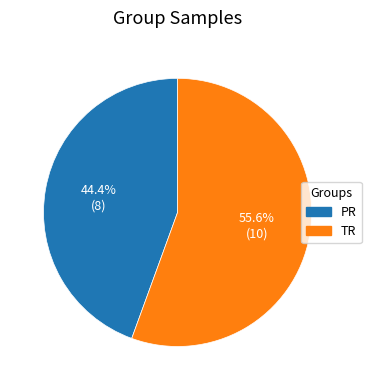

To the nearest percent, what is the difference between the largest and smallest slice percentages?

11%